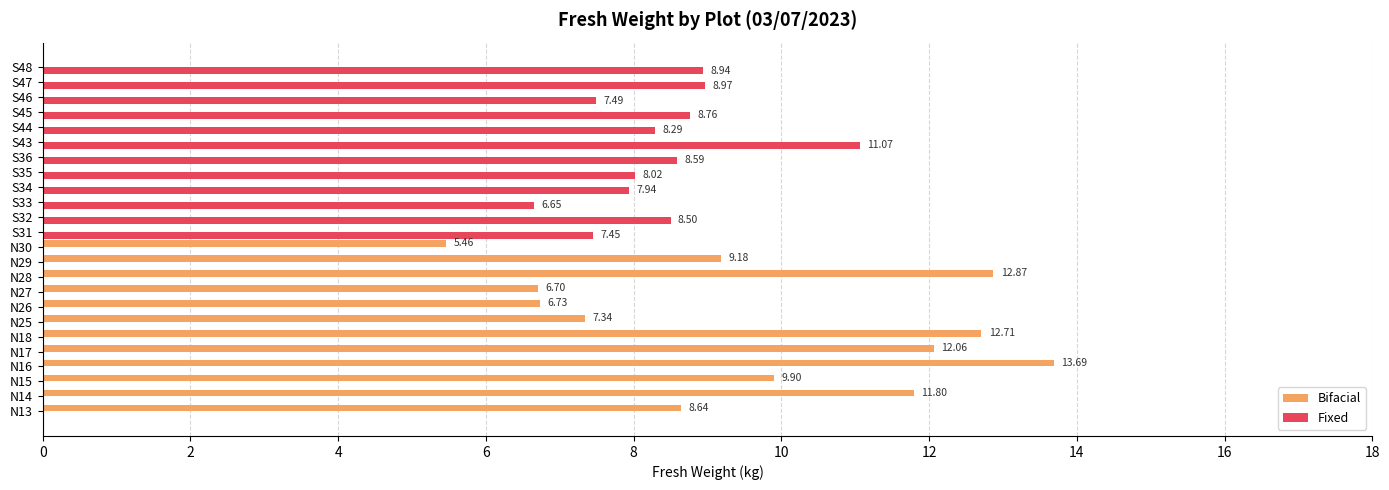

At which category is the sum across all series the highest?

N16